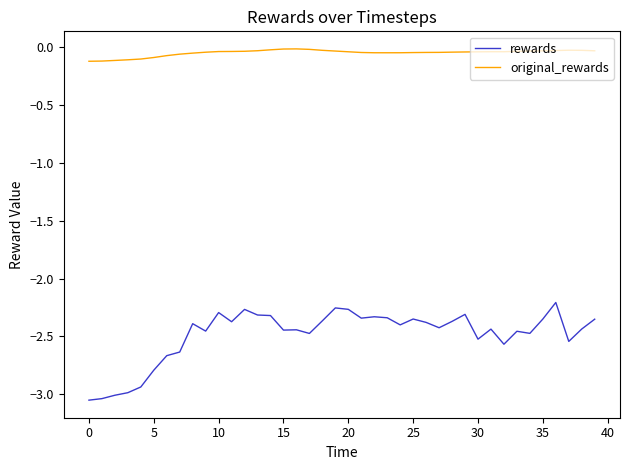

Rank the series by their maximum value, from highest to lowest.

original_rewards, rewards